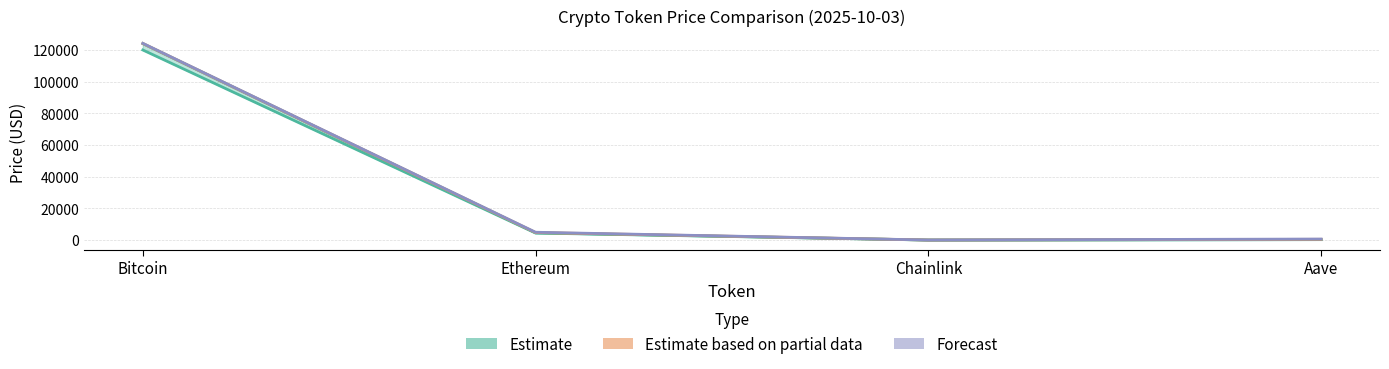

Where does the allTimeHigh series first go above 4946?

Bitcoin